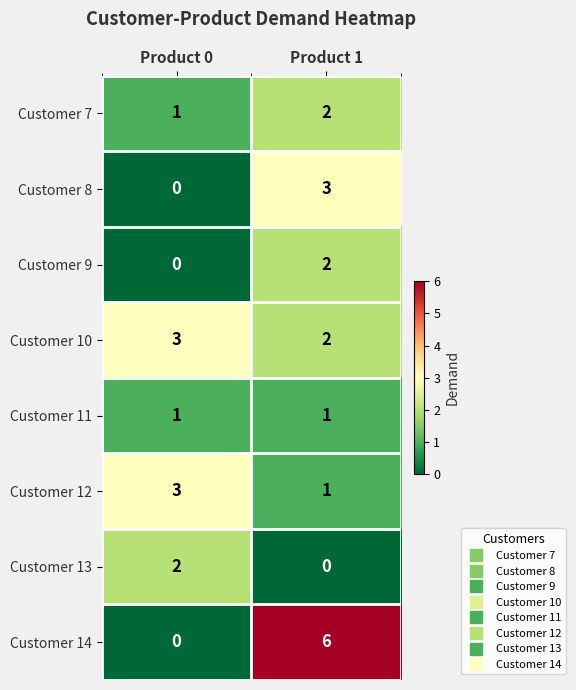

What is the difference between the maximum and minimum values in the Customer 14 series?

6